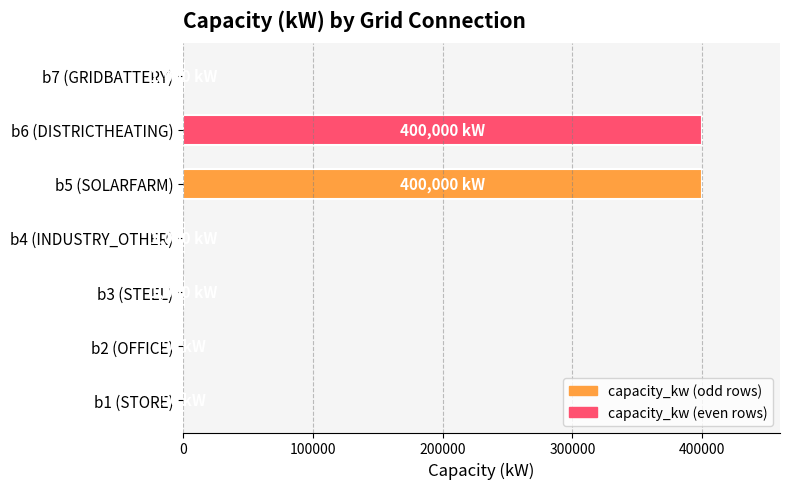

What is the maximum value shown in the chart?

400000